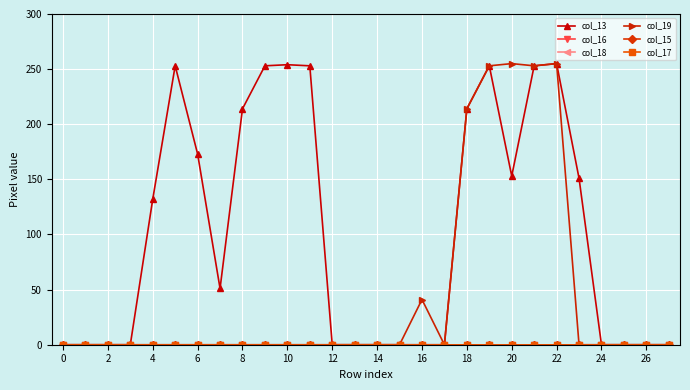

What is the label of the 1st point from the right?

27